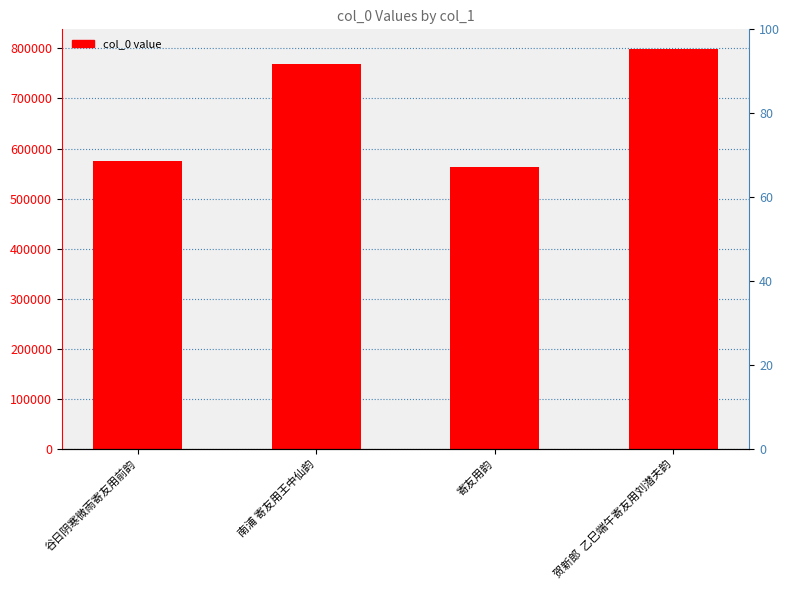

At which label is the value closest to 680819?

南浦 寄友用王中仙韵